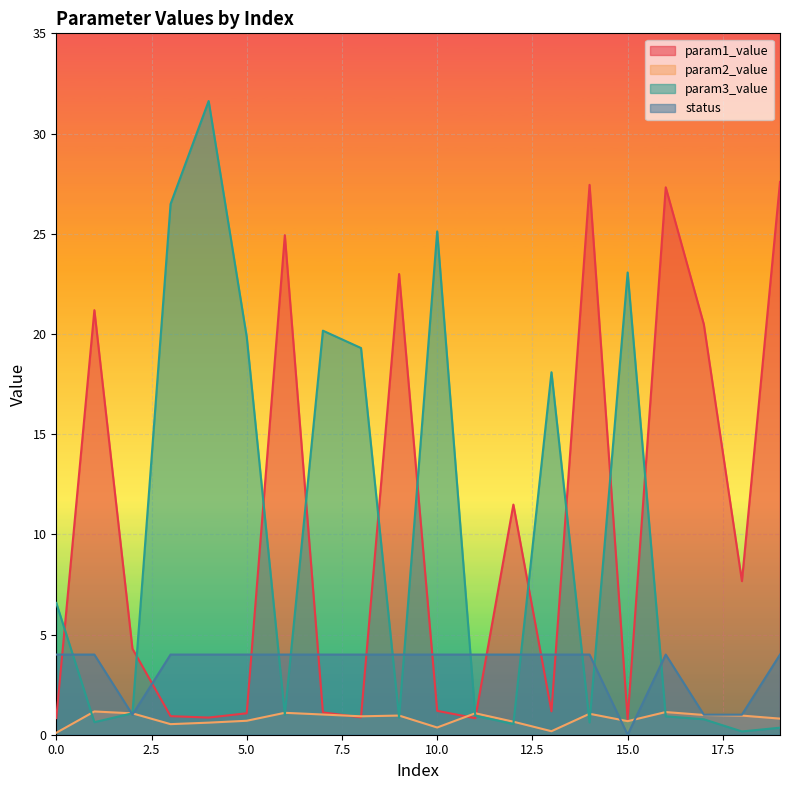

Reading left to right, transcribe all the data shown in this chart.

param1_value: 0=0.8	1=21.2	2=4.3	3=0.9	4=0.9	5=1.1	6=24.9	7=1.1	8=0.9	9=23.0	10=1.2	11=0.8	12=11.5	13=1.2	14=27.4	15=0.8	16=27.3	17=20.5	18=7.7	19=27.6
param2_value: 0=0.1	1=1.2	2=1.1	3=0.5	4=0.6	5=0.7	6=1.1	7=1.0	8=0.9	9=1.0	10=0.4	11=1.1	12=0.6	13=0.2	14=1.0	15=0.7	16=1.1	17=1.0	18=1.0	19=0.8
param3_value: 0=6.6	1=0.6	2=1.1	3=26.5	4=31.6	5=19.8	6=1.0	7=20.2	8=19.3	9=0.9	10=25.1	11=1.0	12=0.5	13=18.1	14=0.6	15=23.1	16=0.9	17=0.8	18=0.2	19=0.4
status: 0=4.0	1=4.0	2=1.0	3=4.0	4=4.0	5=4.0	6=4.0	7=4.0	8=4.0	9=4.0	10=4.0	11=4.0	12=4.0	13=4.0	14=4.0	15=0.0	16=4.0	17=1.0	18=1.0	19=4.0